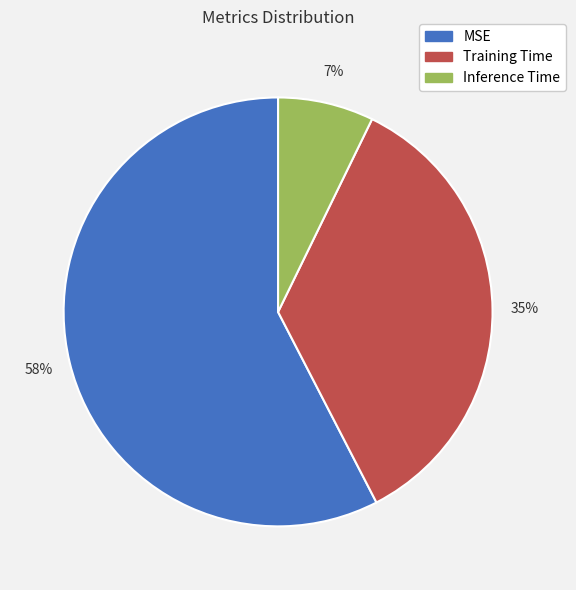

To the nearest percent, what is the combined percentage of Training Time and MSE?

93%